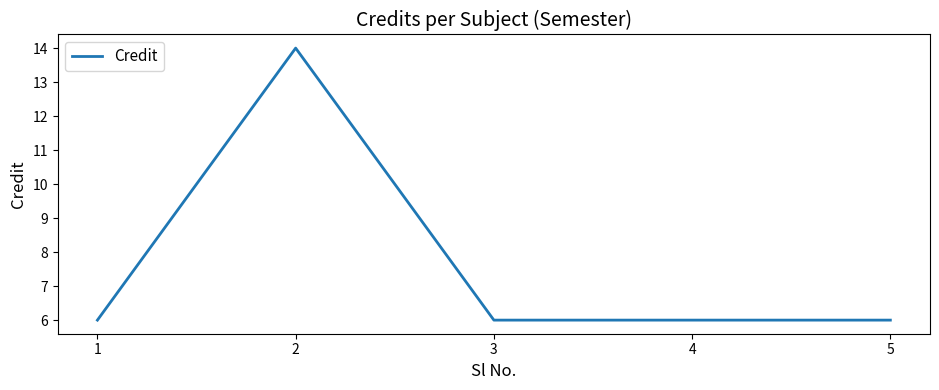

What is the sum of all values?

38